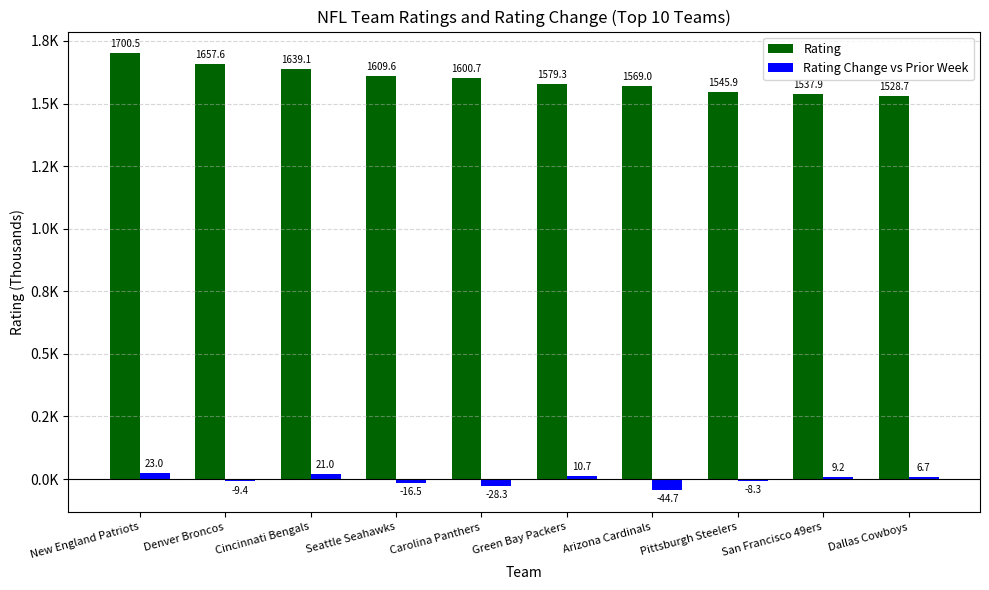

What are all the series names shown in the legend?

Rating, Rating Change vs Prior Week